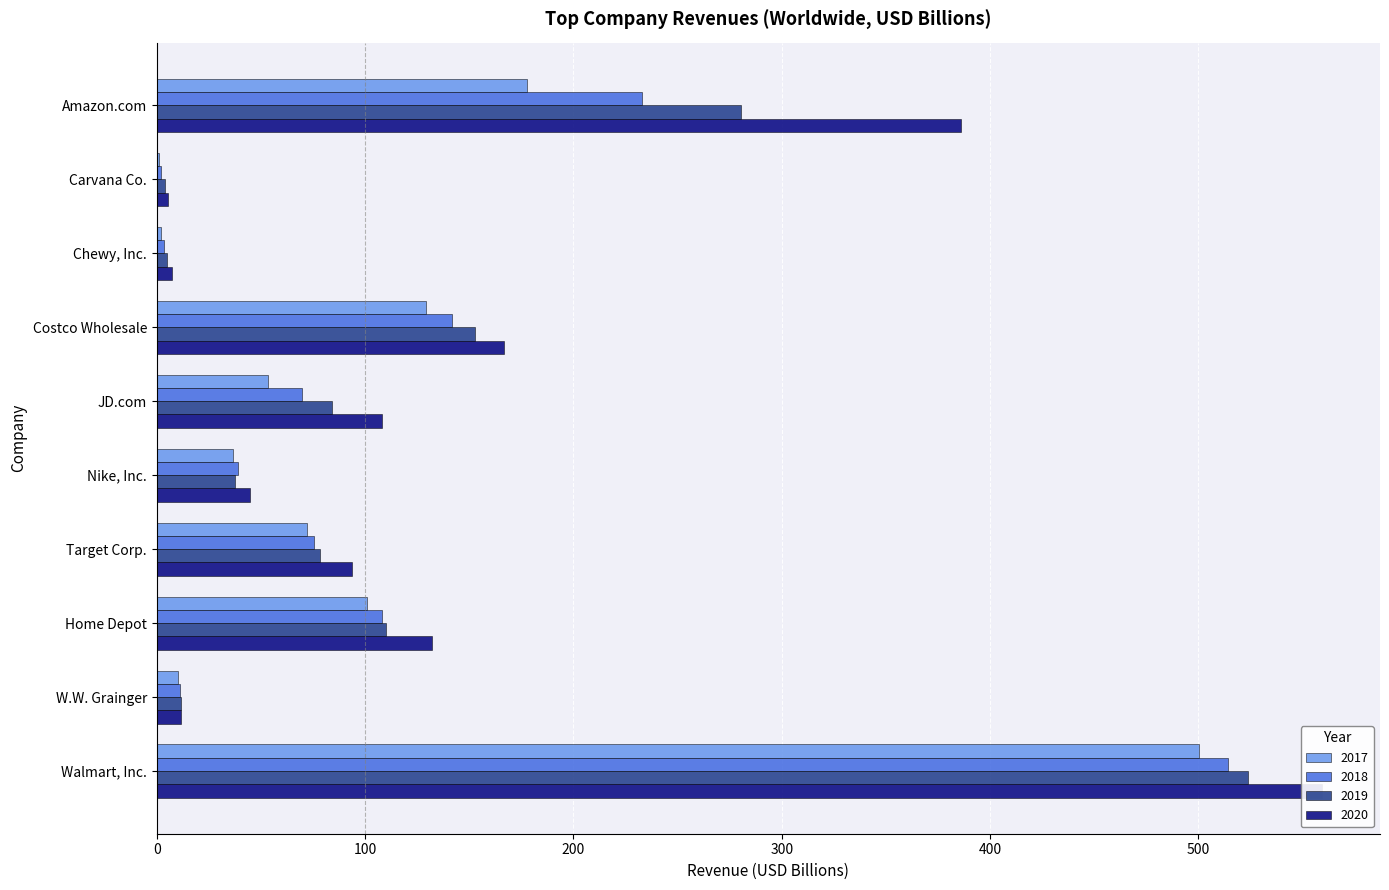

Where is 2019 nearest to the value 263?

Amazon.com